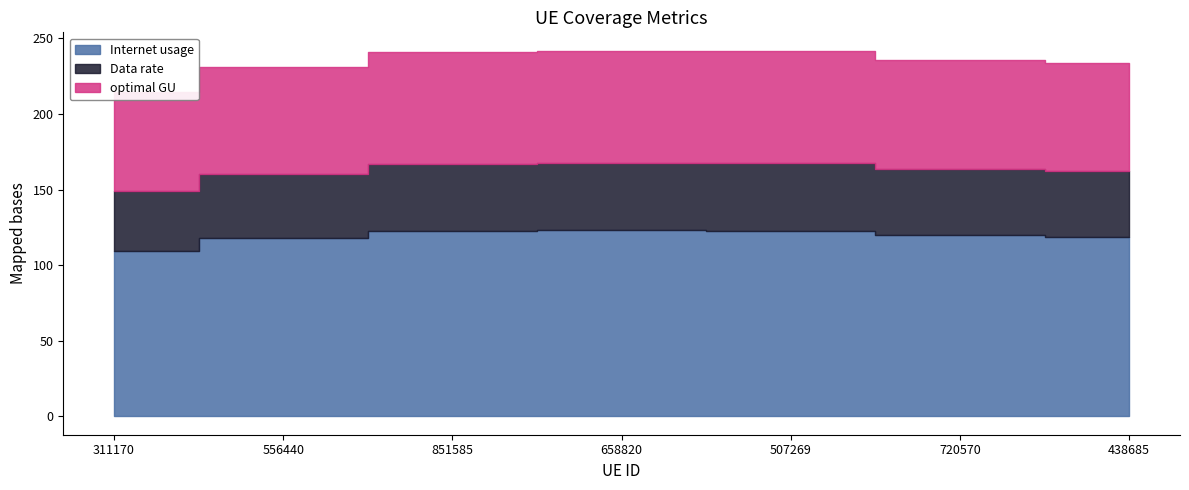

Where does the Data rate series first go above 43?

851585